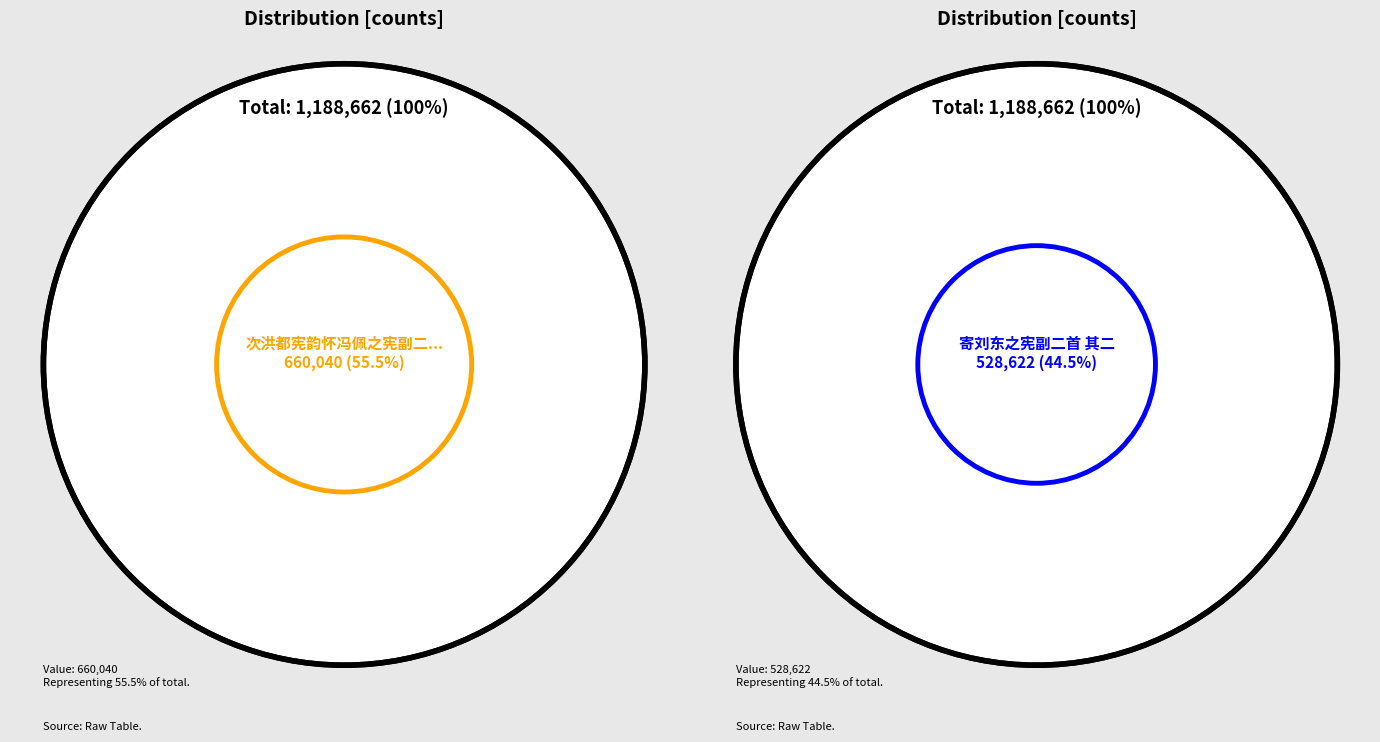

What is the change in value from 次洪都宪韵怀冯佩之宪副二首 其二 to 寄刘东之宪副二首 其二?

-131418